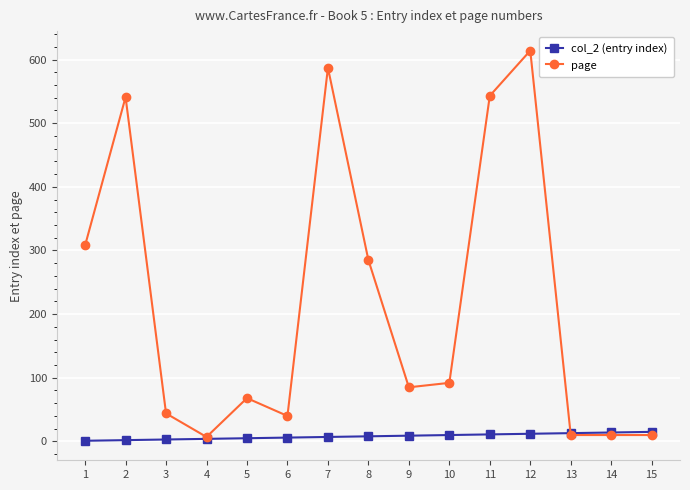

At which category does page reach its first local valley?

4